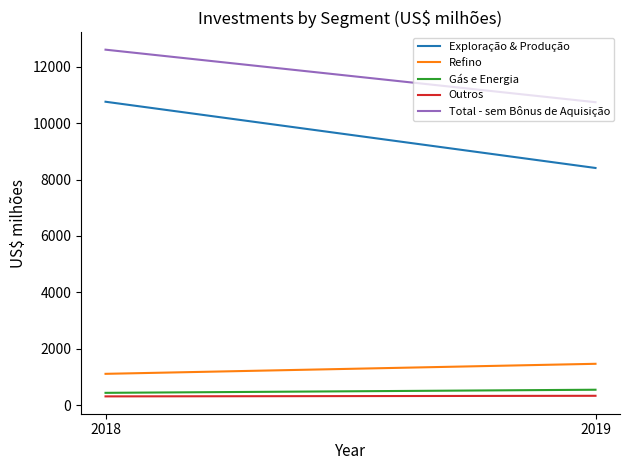

The value of Exploração & Produção at 2018 is 5113. True or false?

False